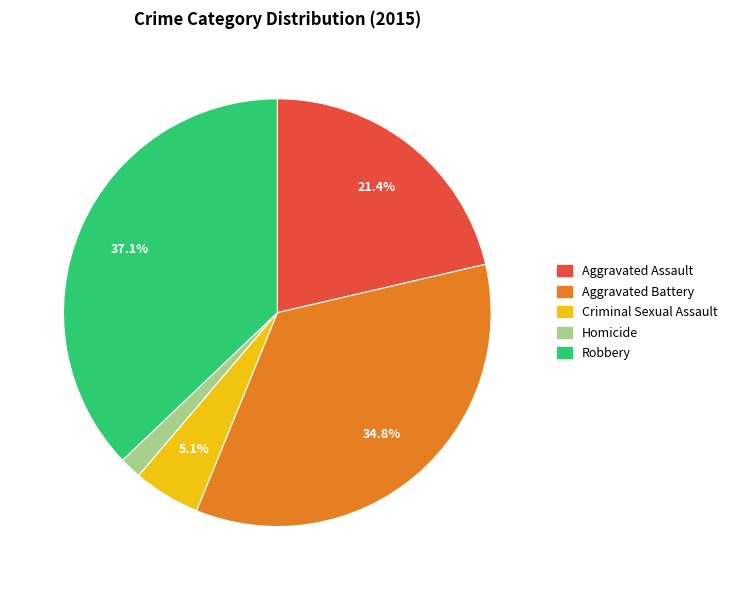

Do Robbery and Aggravated Battery together represent more than half of the pie?

Yes